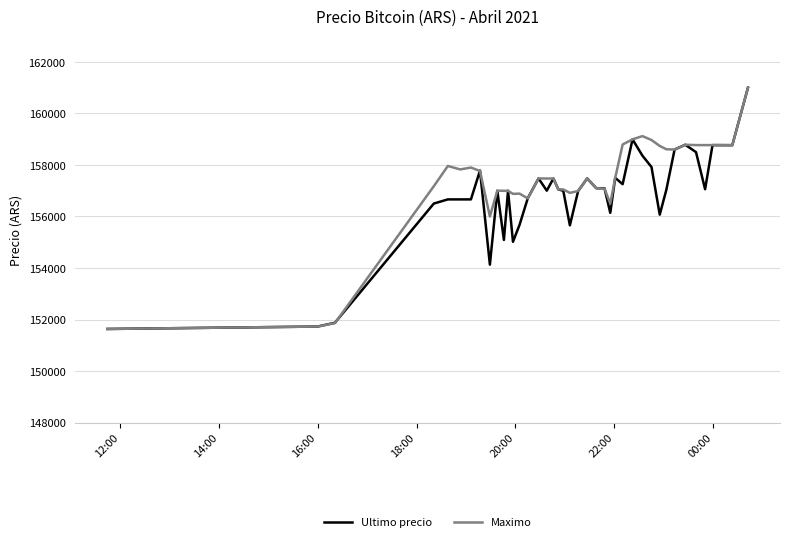

What is the smallest value displayed?

151633